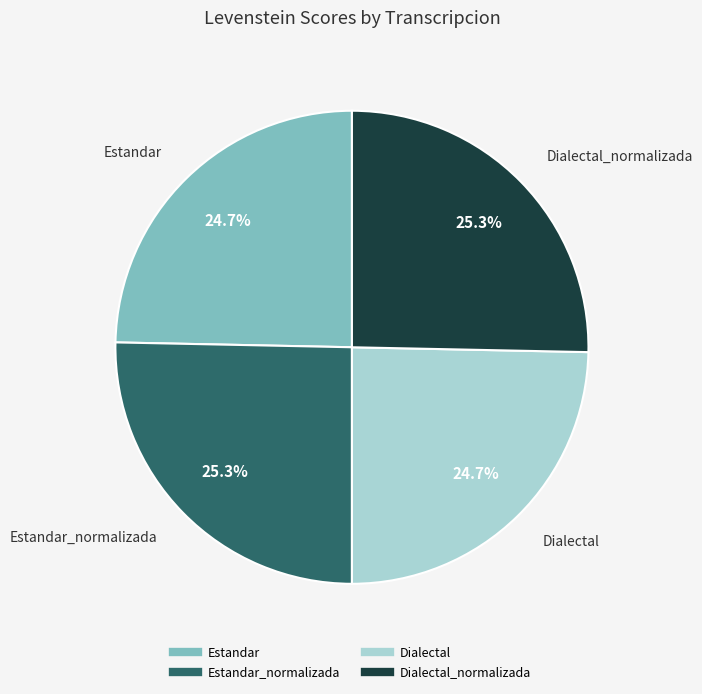

Is there any slice that represents more than half of the pie?

No